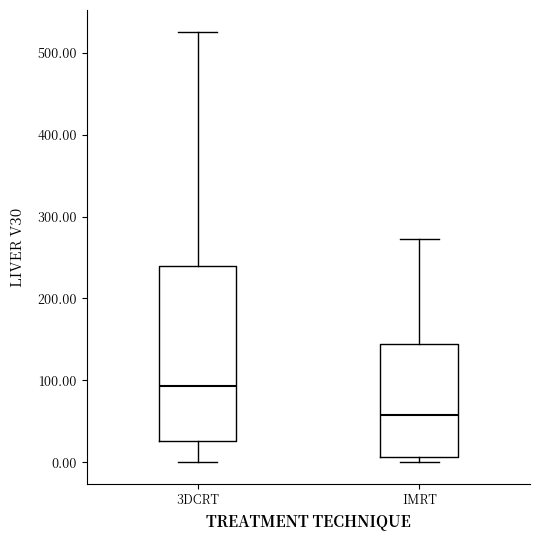

Which box has the lowest median line?

IMRT